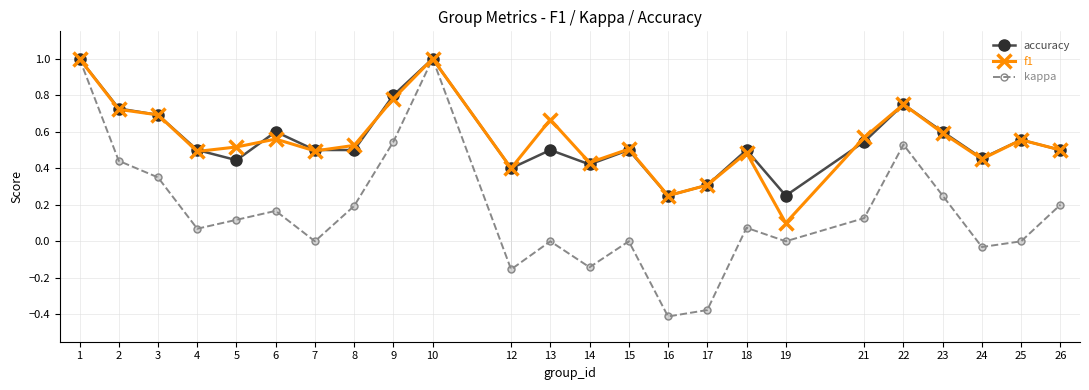

Which series reaches the minimum Y coordinate?

kappa